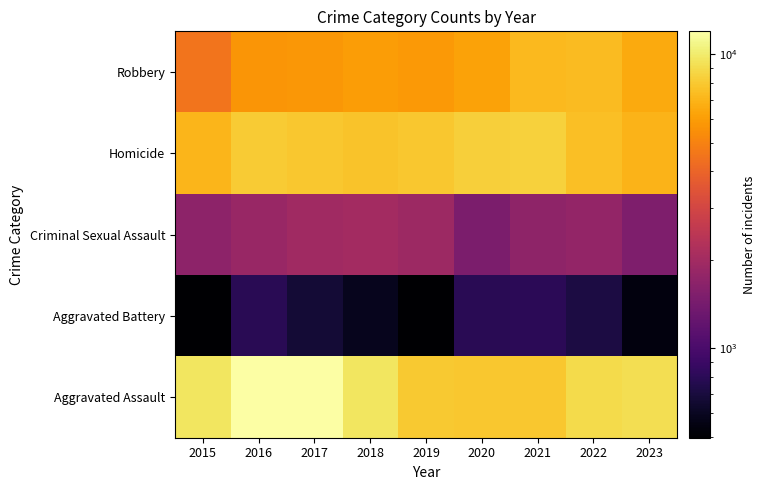

Which has a higher value, 2023 or 2017?

2023